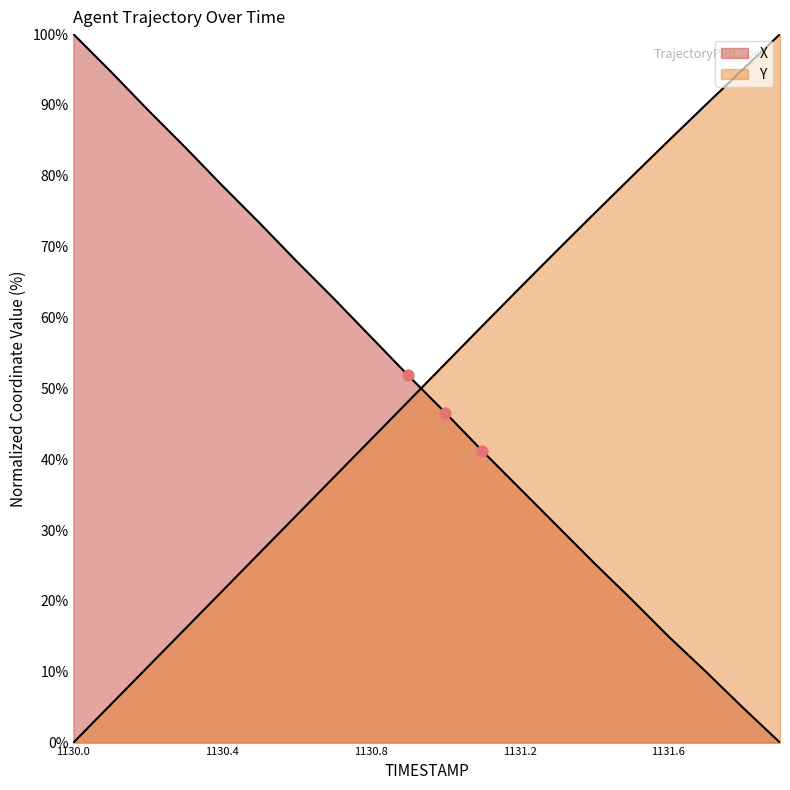

Is the value of X at 1131.8 greater than the value of Y at 1130.2?

No